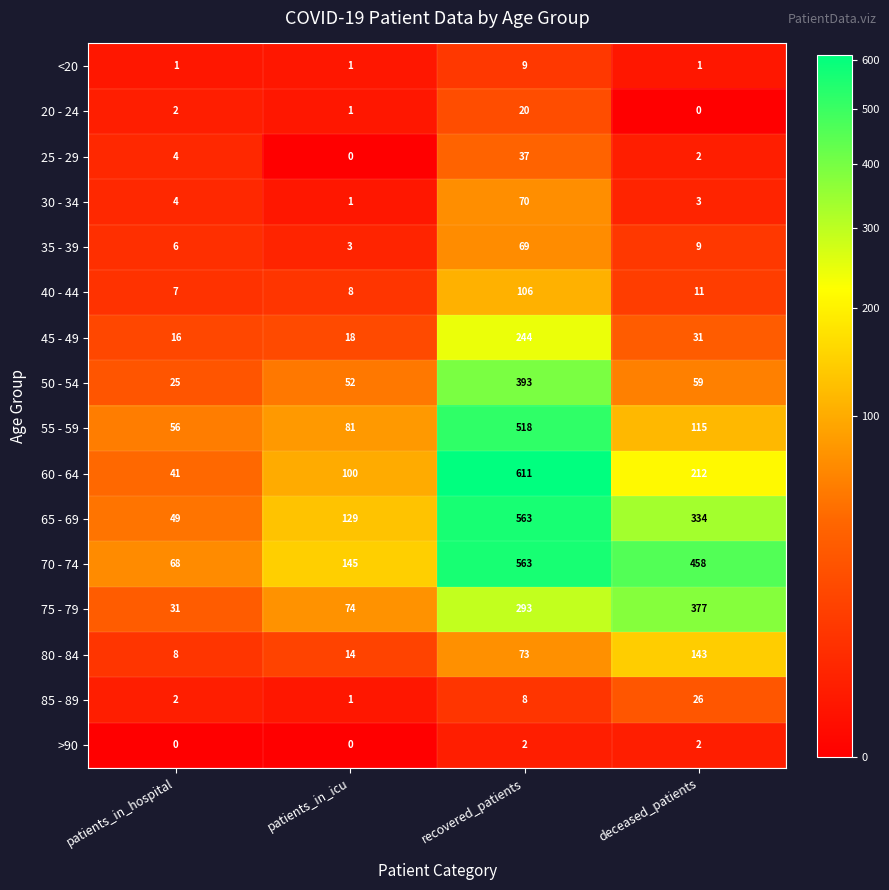

How many distinct data groups are displayed?

16